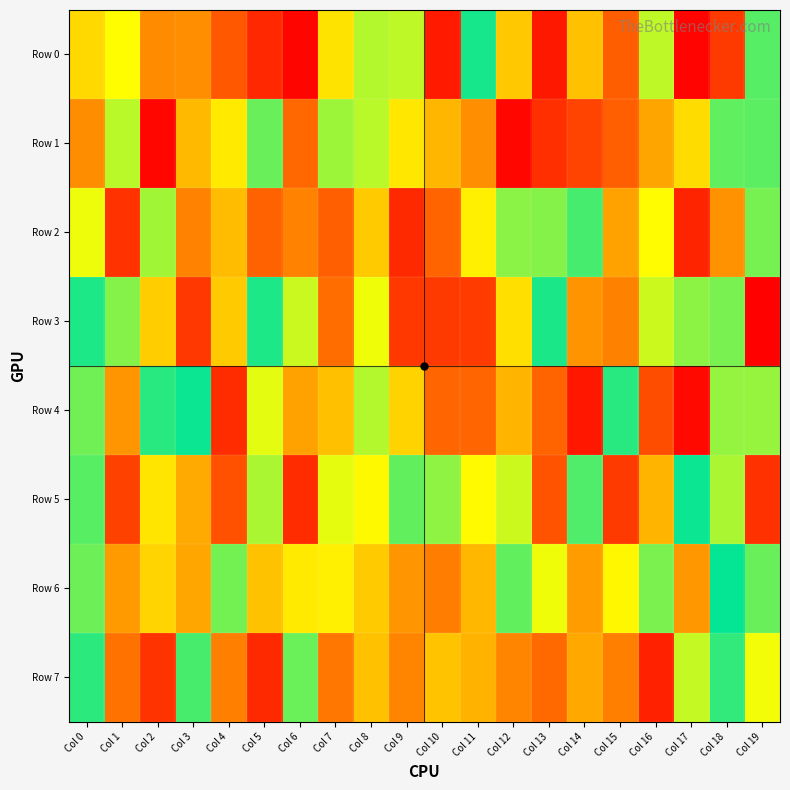

At which category does the chart reach its peak across all series?

Col 18